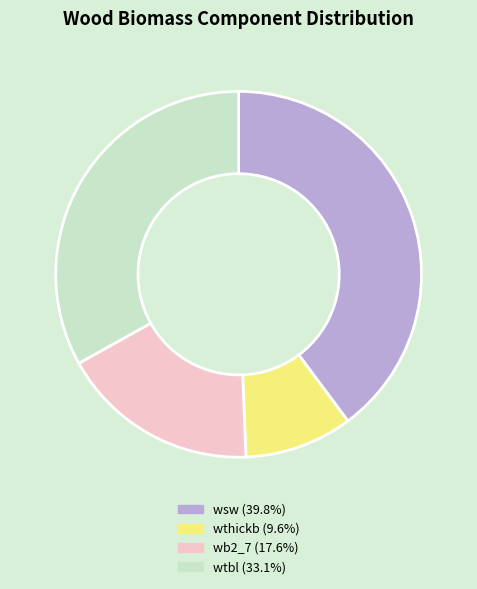

Is there any slice that represents more than half of the pie?

No